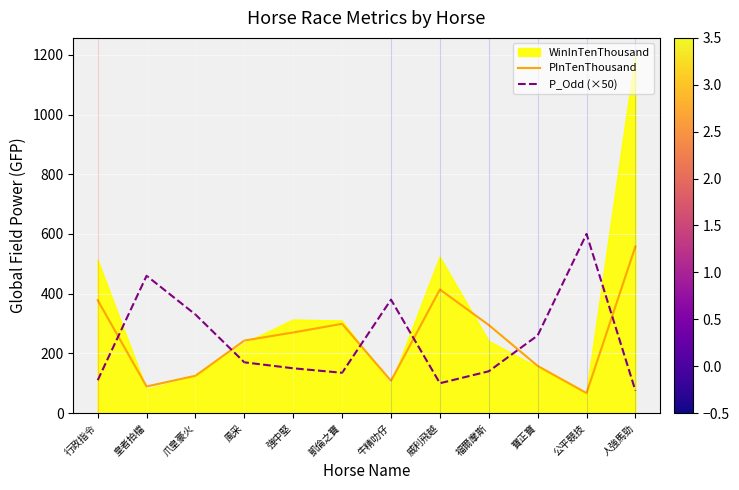

At which category does P_Odd (×50) reach its first local valley?

凱倫之寶